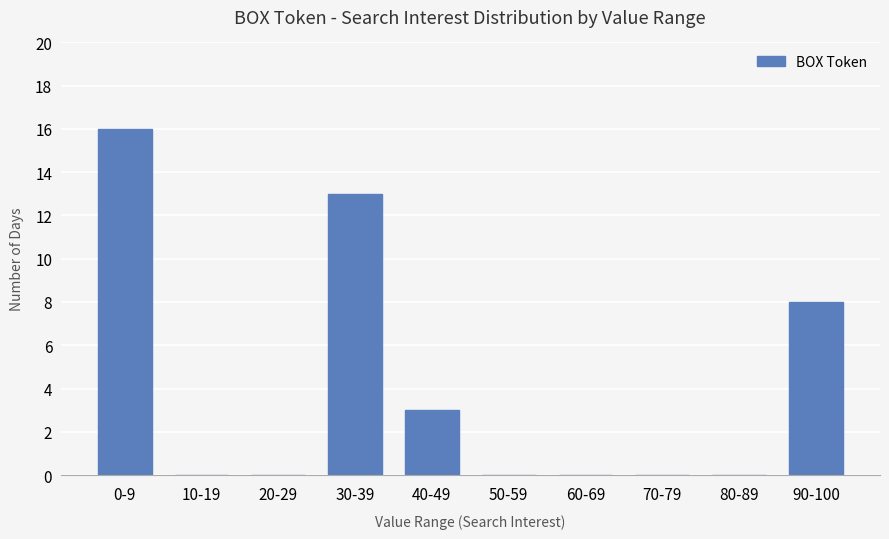

Does the chart contain stacked bars?

No